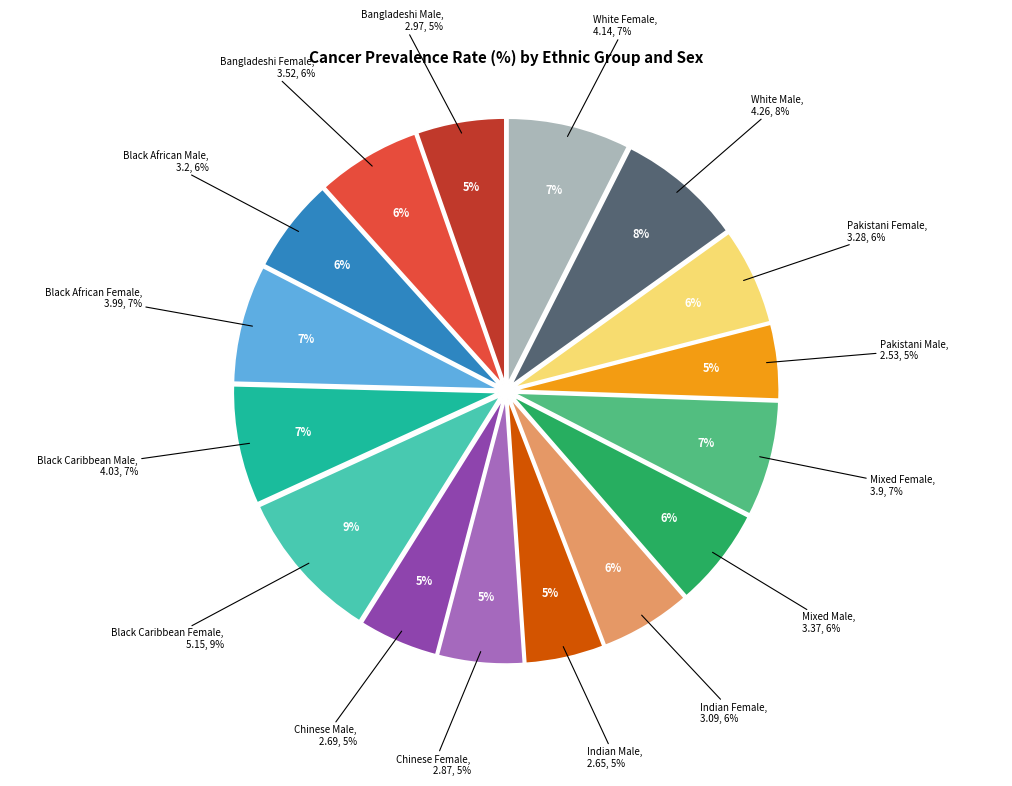

Does Bangladeshi Male account for over 50% of the chart?

No